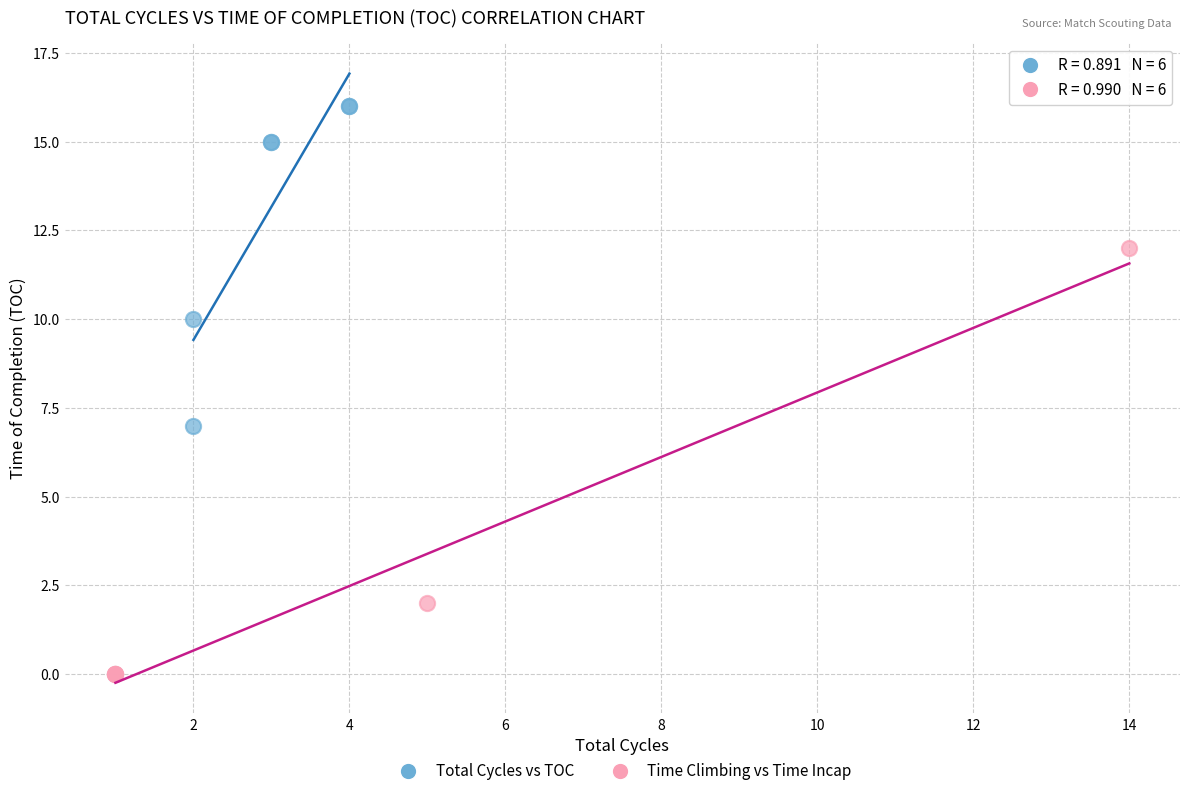

Which series reaches the minimum Y coordinate?

Time Climbing vs Time Incap